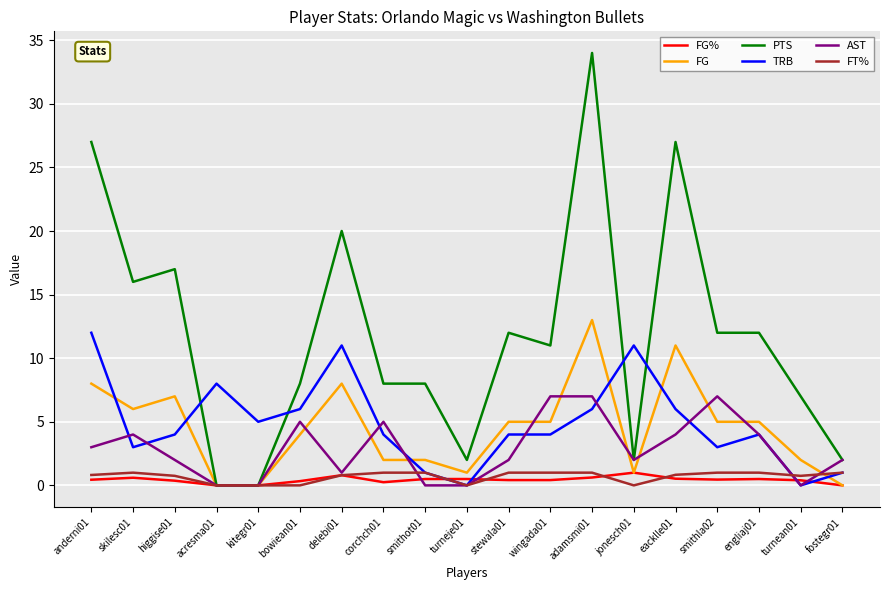

What is the maximum value for TRB?

12.0